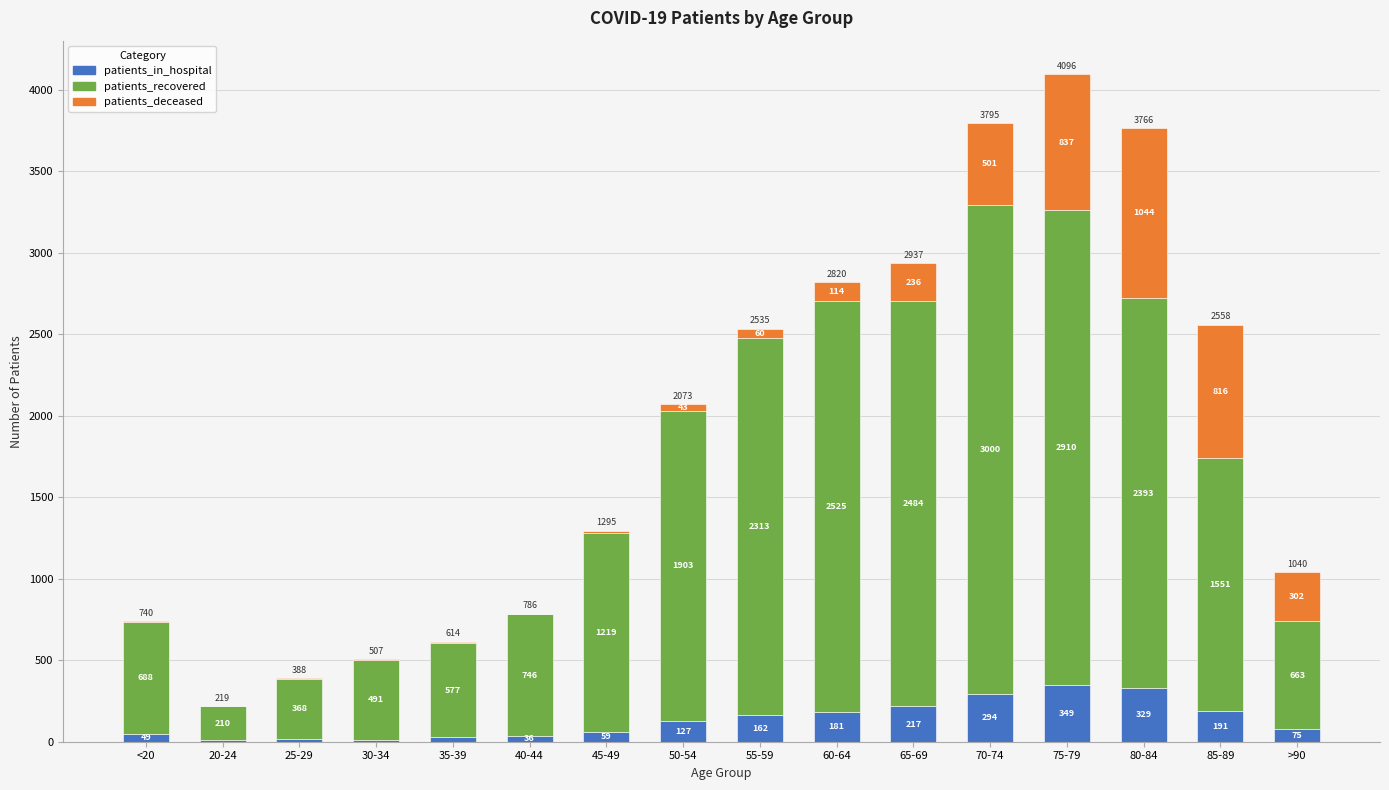

What value does the patients_in_hospital series have at 35-39?

28